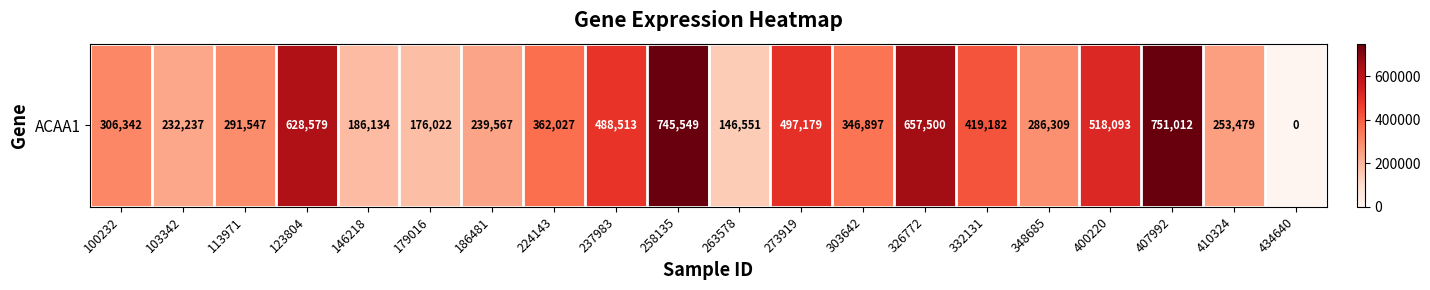

What value does the data have at 224143?

362027